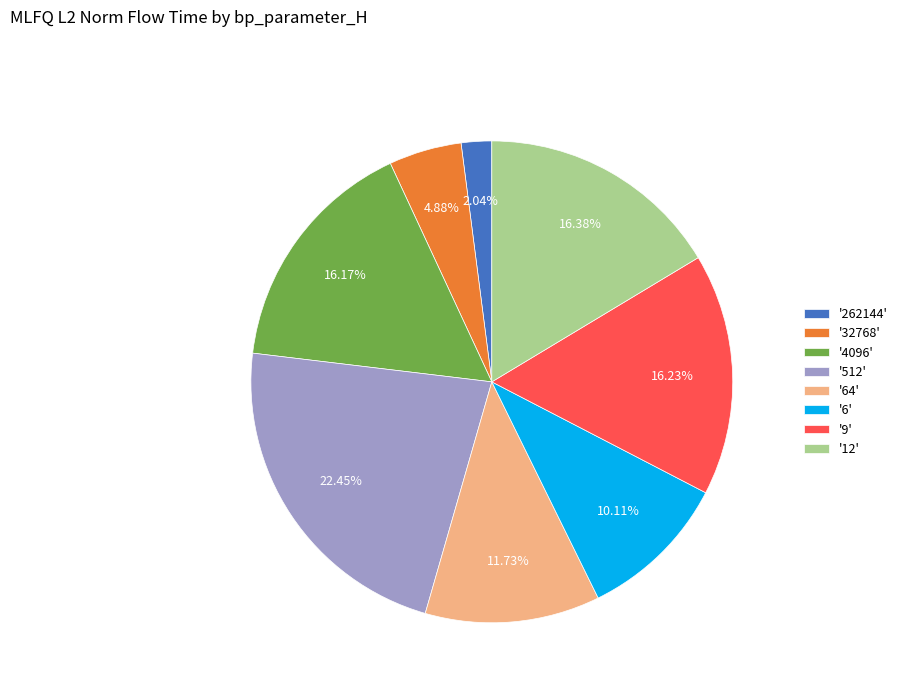

How many segments does this pie chart have?

8